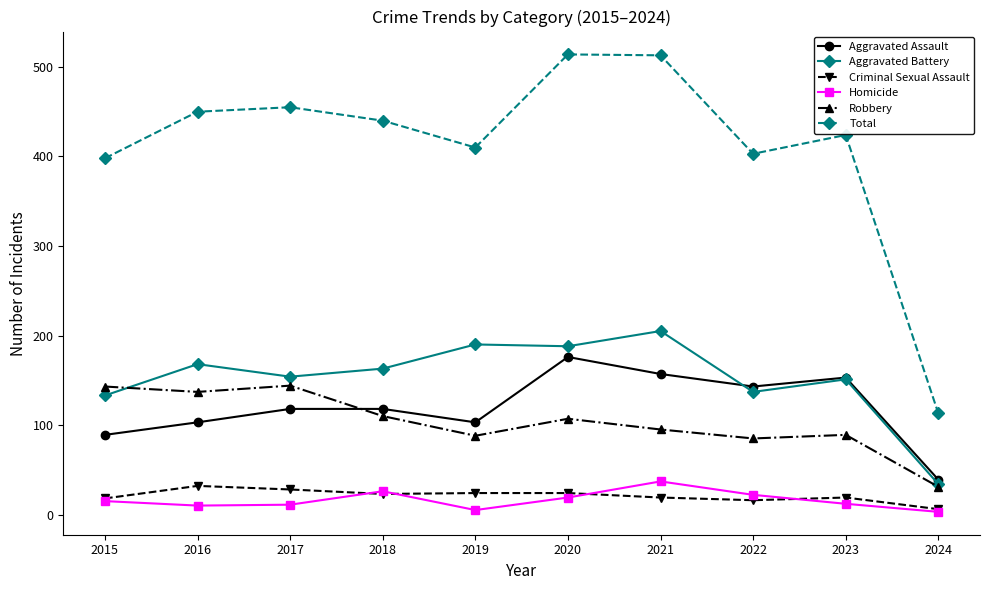

The Homicide series shows 10 at 2016. True or false?

True